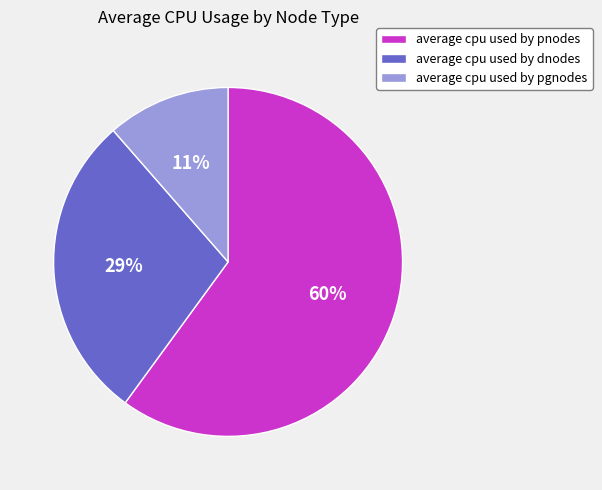

Which slice is the largest?

average cpu used by pnodes